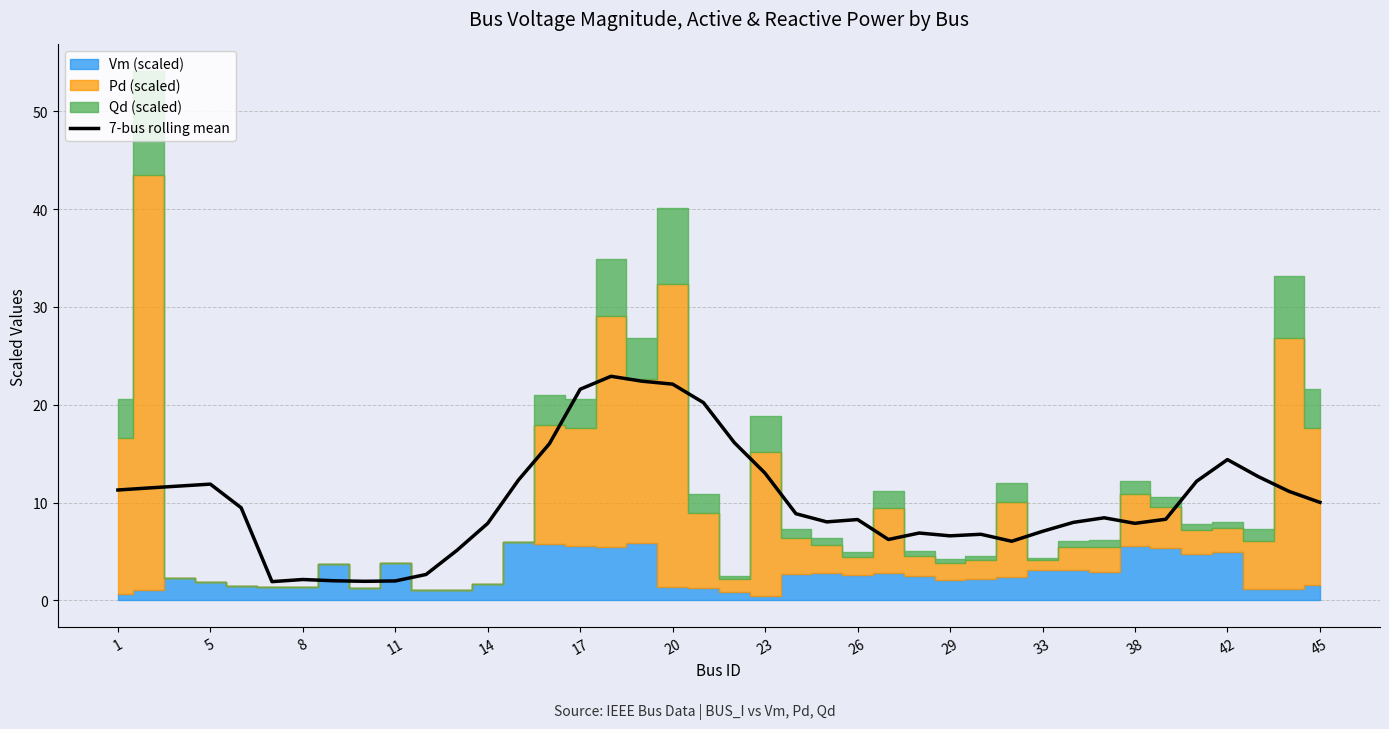

What is the lowest value of the 7-bus rolling mean series?

1.9